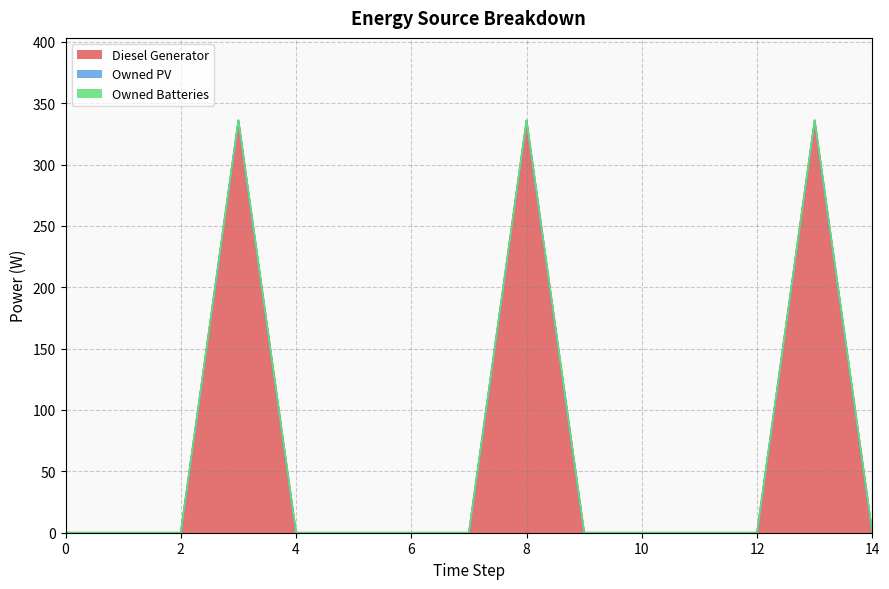

Which label corresponds to the largest value in the chart?

3